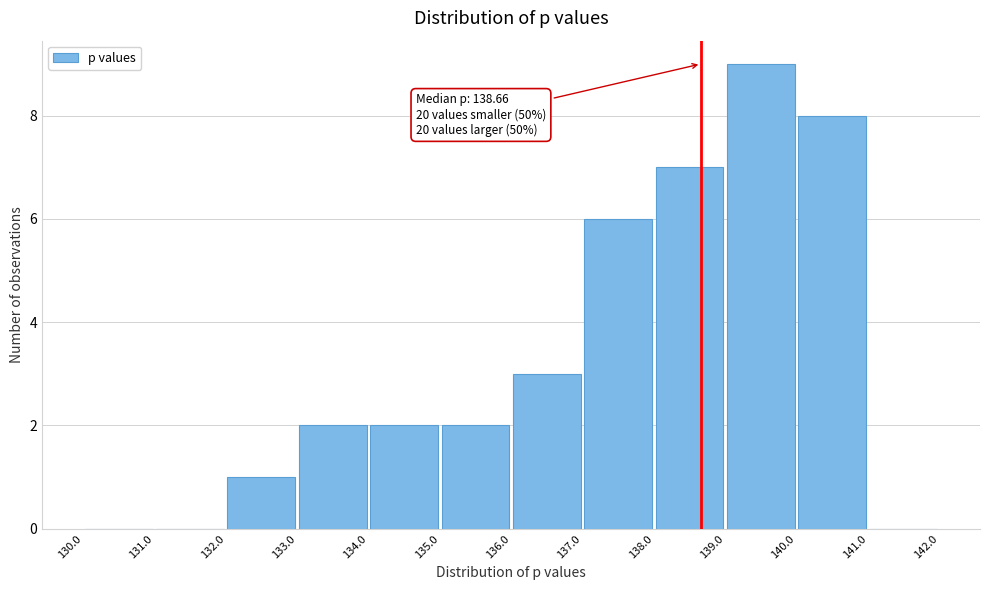

Over which range of the x-axis is the bar tallest?

139.0 to 140.0